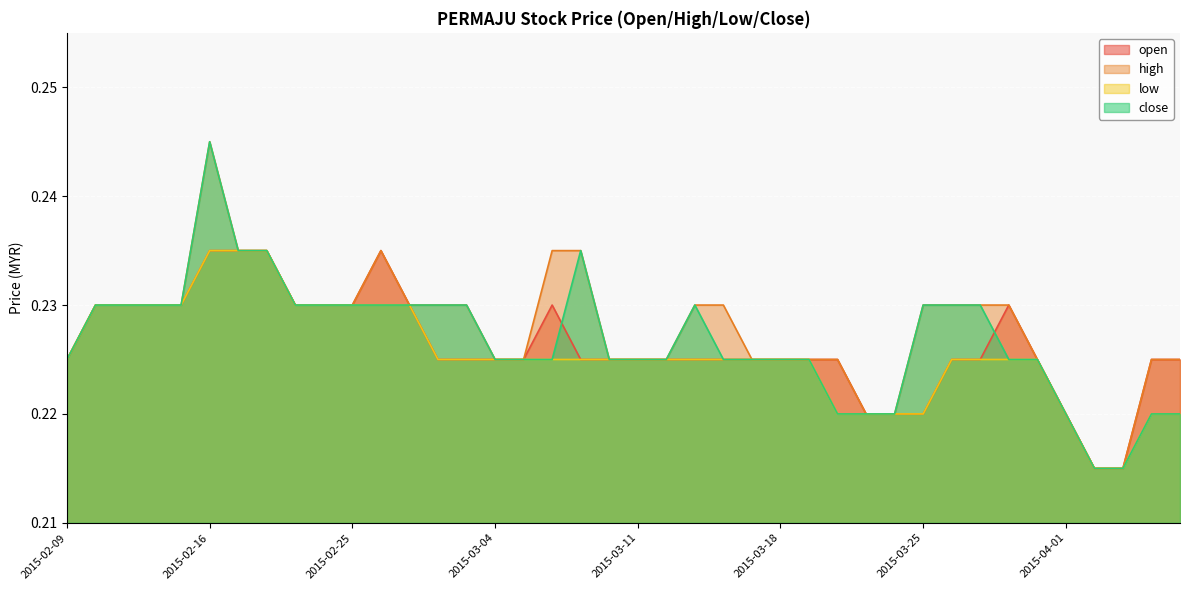

Which has a higher value, 2015-03-18 or 2015-03-30?

2015-03-30